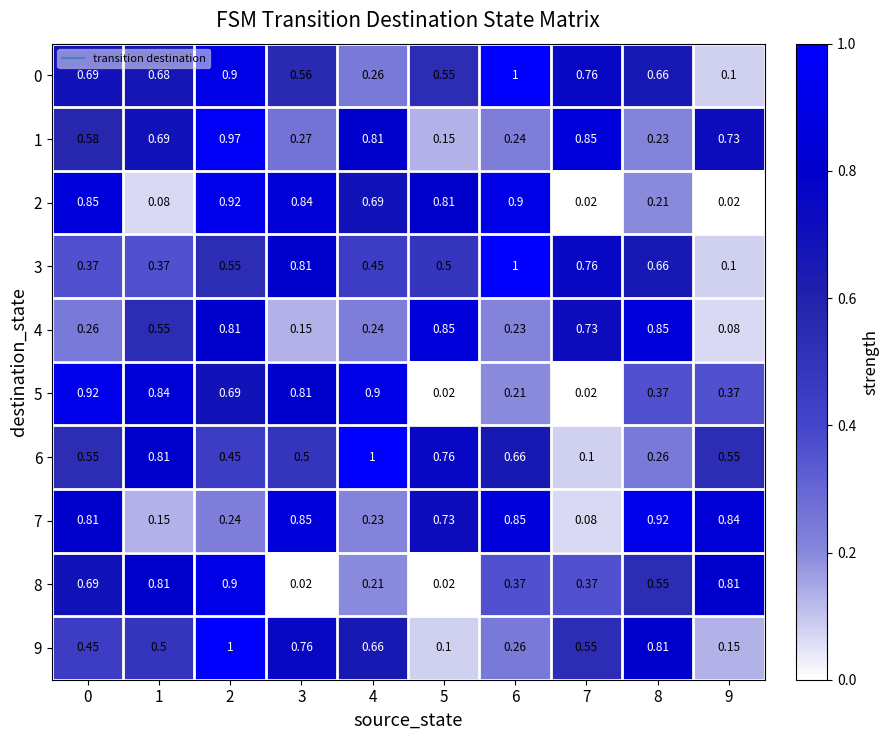

Reading right to left, extract all data points from this chart.

0: 9=0.1	8=0.7	7=0.8	6=1.0	5=0.6	4=0.3	3=0.6	2=0.9	1=0.7	0=0.7
1: 9=0.7	8=0.2	7=0.8	6=0.2	5=0.1	4=0.8	3=0.3	2=1.0	1=0.7	0=0.6
2: 9=0.0	8=0.2	7=0.0	6=0.9	5=0.8	4=0.7	3=0.8	2=0.9	1=0.1	0=0.8
3: 9=0.1	8=0.7	7=0.8	6=1.0	5=0.5	4=0.5	3=0.8	2=0.6	1=0.4	0=0.4
4: 9=0.1	8=0.8	7=0.7	6=0.2	5=0.8	4=0.2	3=0.1	2=0.8	1=0.6	0=0.3
5: 9=0.4	8=0.4	7=0.0	6=0.2	5=0.0	4=0.9	3=0.8	2=0.7	1=0.8	0=0.9
6: 9=0.6	8=0.3	7=0.1	6=0.7	5=0.8	4=1.0	3=0.5	2=0.5	1=0.8	0=0.6
7: 9=0.8	8=0.9	7=0.1	6=0.8	5=0.7	4=0.2	3=0.8	2=0.2	1=0.1	0=0.8
8: 9=0.8	8=0.6	7=0.4	6=0.4	5=0.0	4=0.2	3=0.0	2=0.9	1=0.8	0=0.7
9: 9=0.1	8=0.8	7=0.6	6=0.3	5=0.1	4=0.7	3=0.8	2=1.0	1=0.5	0=0.5